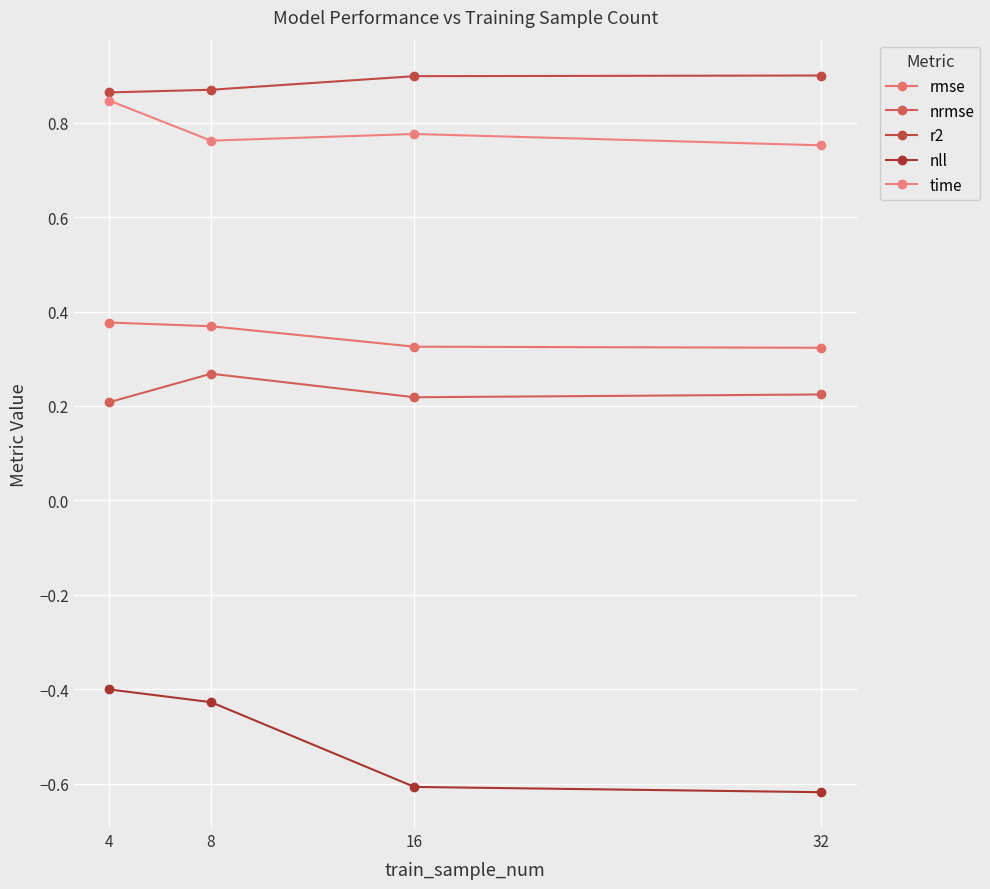

What is the value of the rmse point at the 4th from the left?

0.3